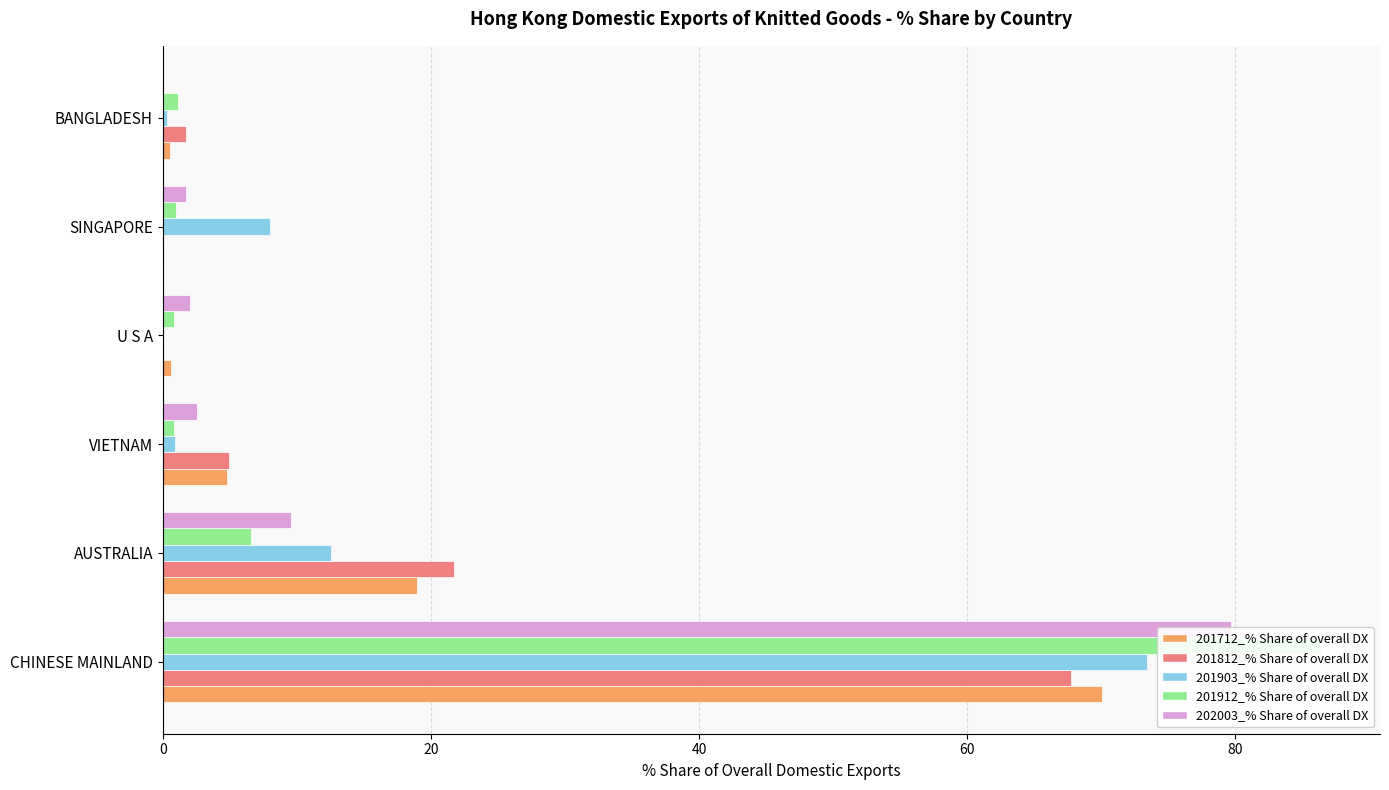

Rank the series at AUSTRALIA from highest to lowest value.

201812_% Share of overall DX, 201712_% Share of overall DX, 201903_% Share of overall DX, 202003_% Share of overall DX, 201912_% Share of overall DX